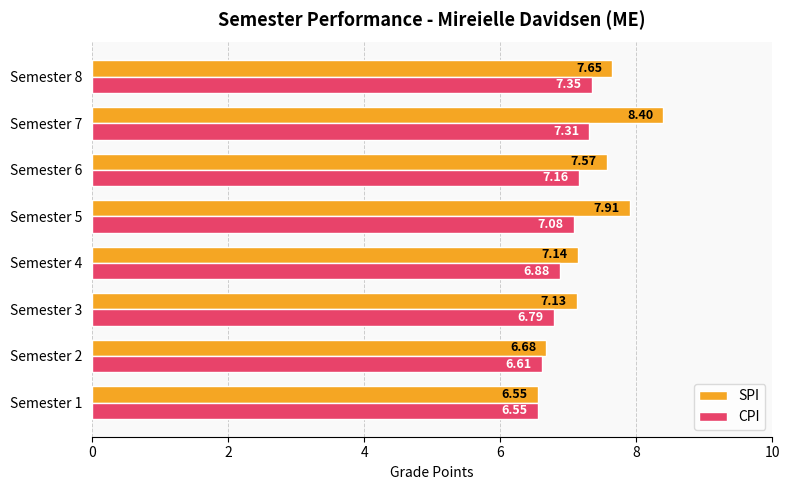

What is the difference between the highest and lowest values at Semester 7?

1.1